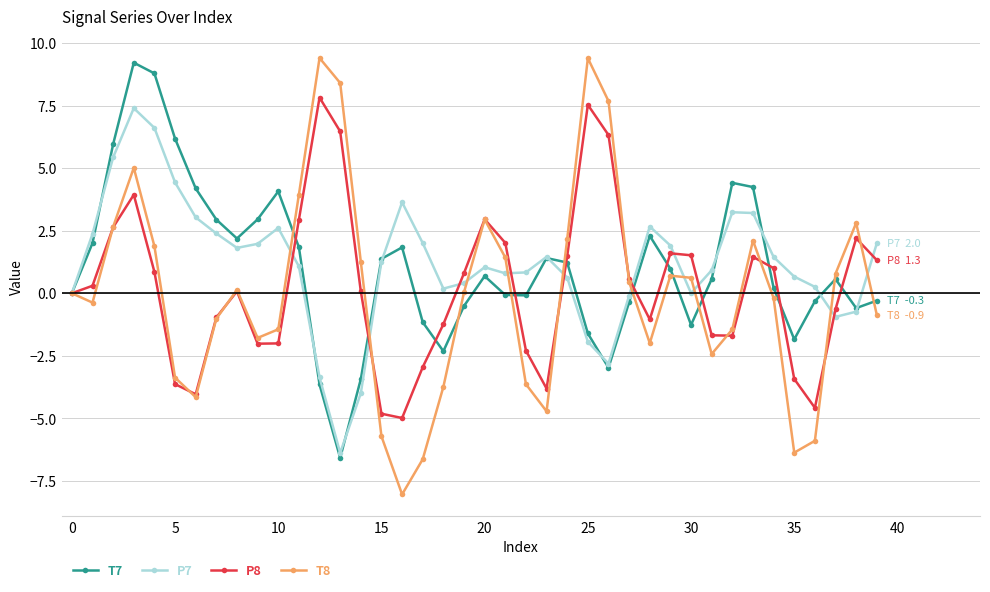

Is this an area chart (filled region under the line)?

No